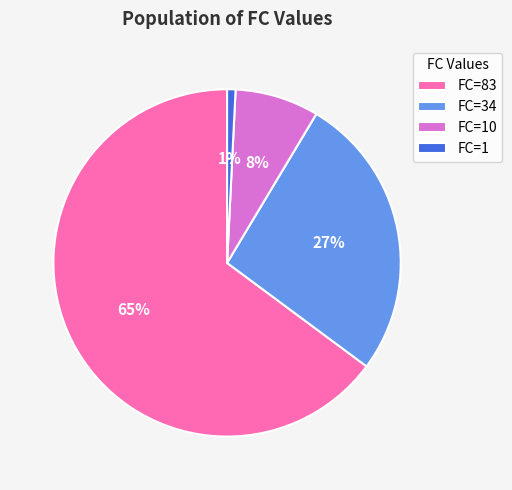

Which category has the biggest portion of the pie?

FC=83